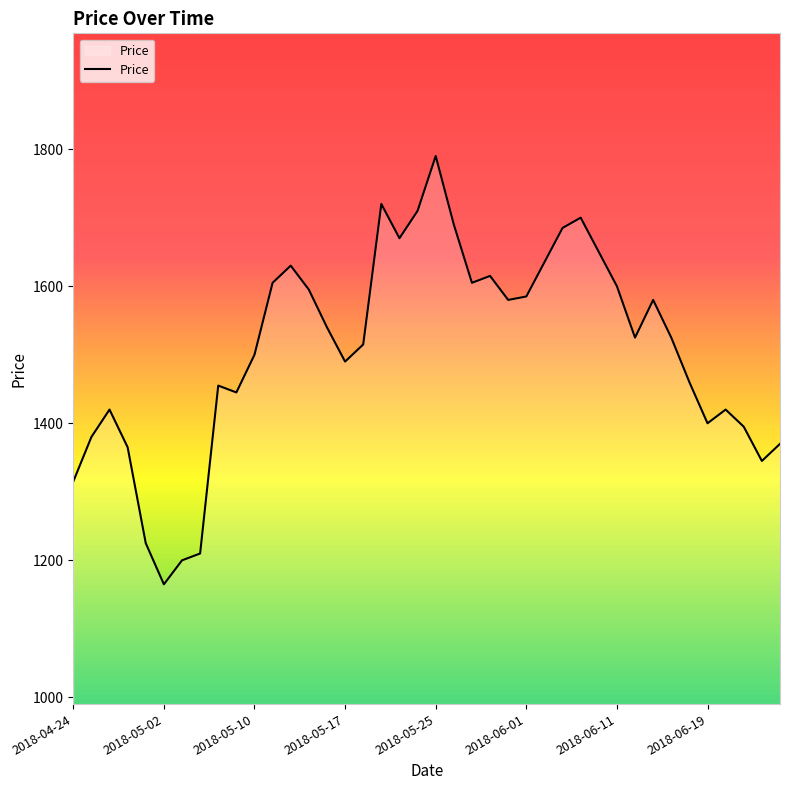

What is the minimum value shown in the chart?

1165